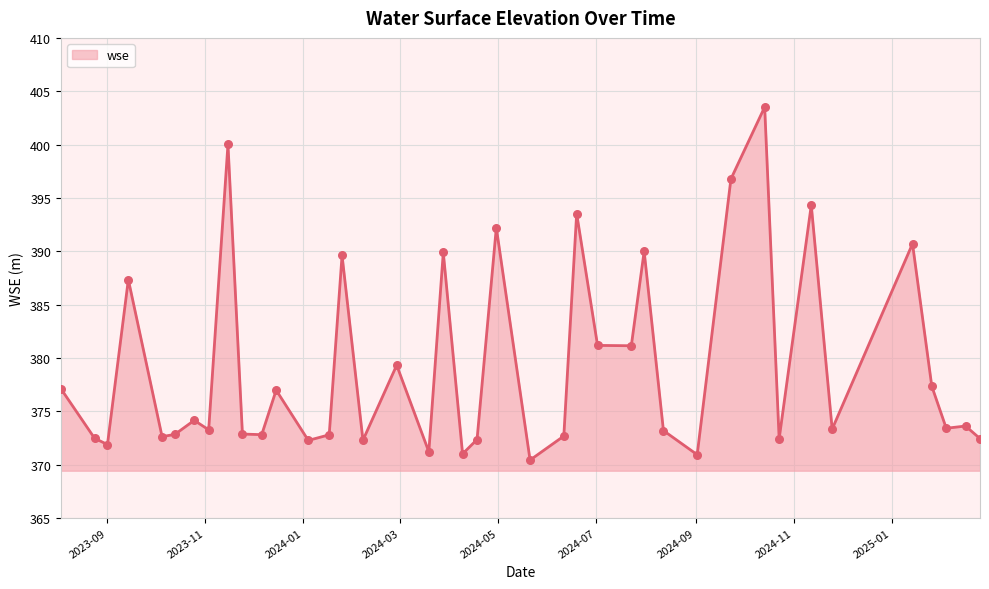

What is the minimum value shown in the chart?

370.4